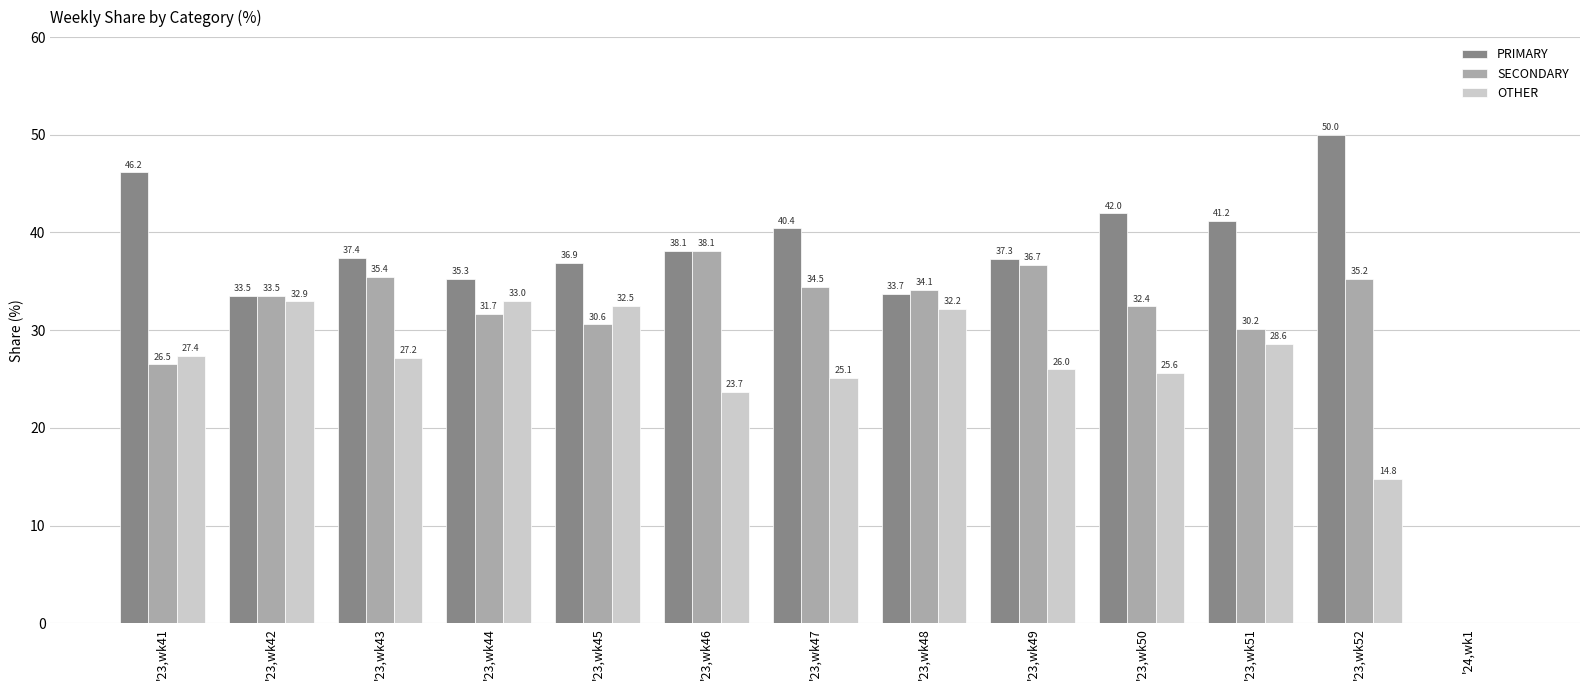

What is the sum of all PRIMARY values?

472.0